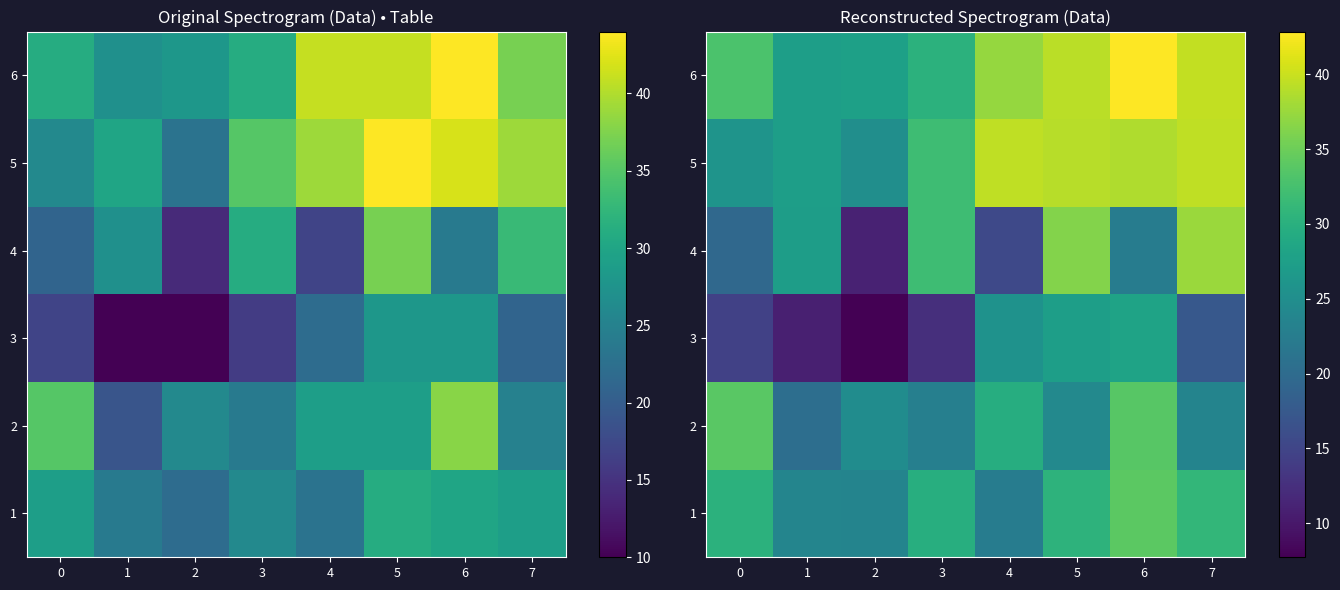

Where is 4 nearest to the value 24?

6